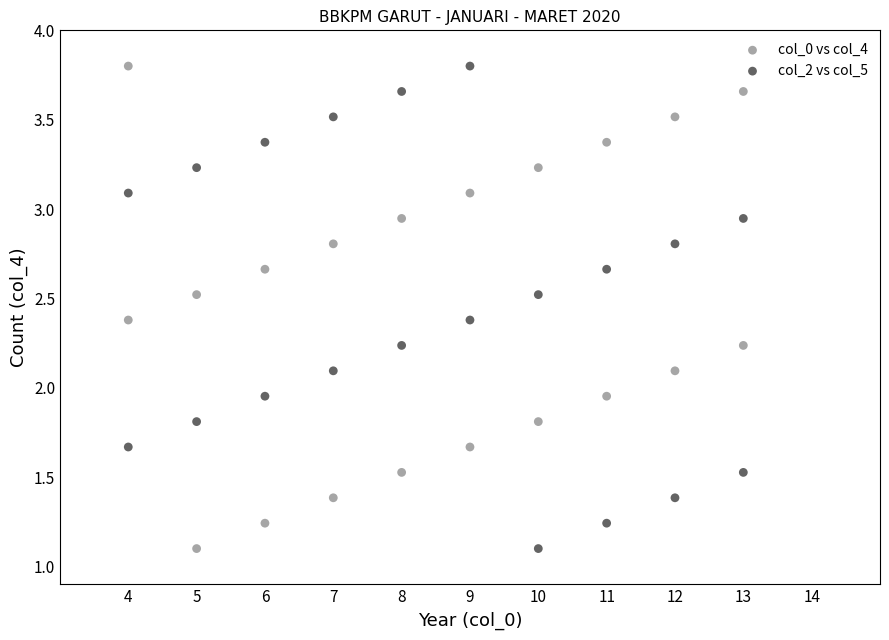

What are all the series names shown in the legend?

col_0 vs col_4, col_2 vs col_5